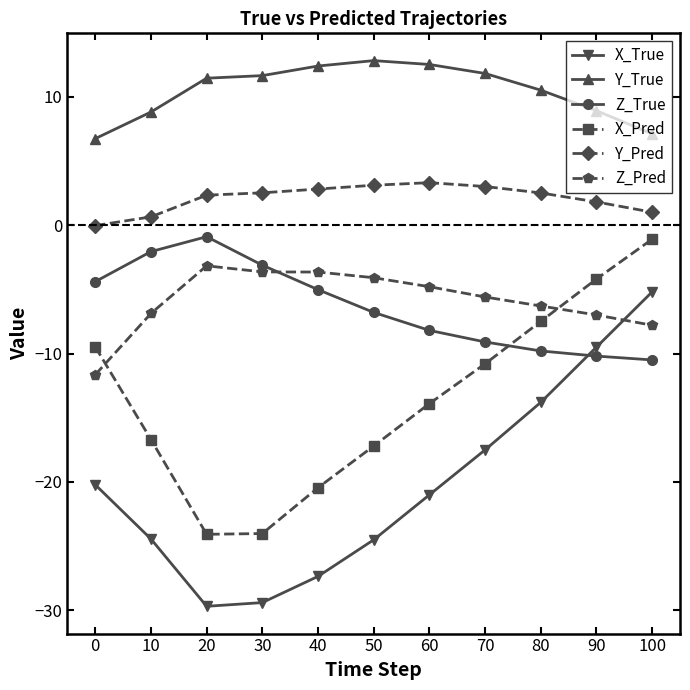

At which label does Y_True first exceed 11?

20